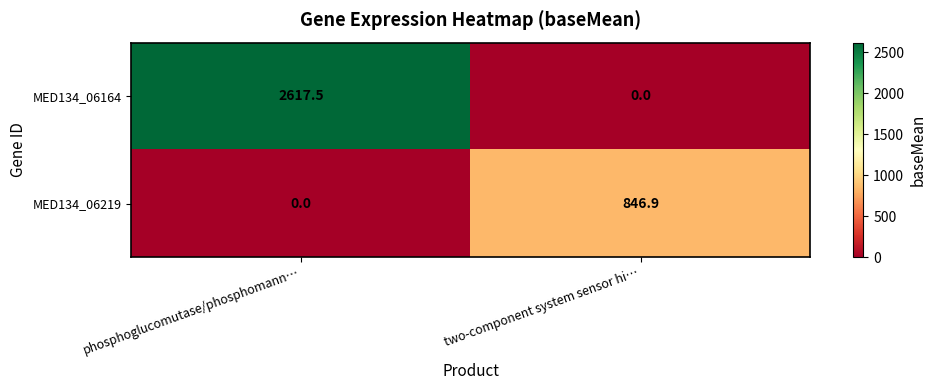

At which label does MED134_06164 first exceed 2617?

phosphoglucomutase/phosphomann…